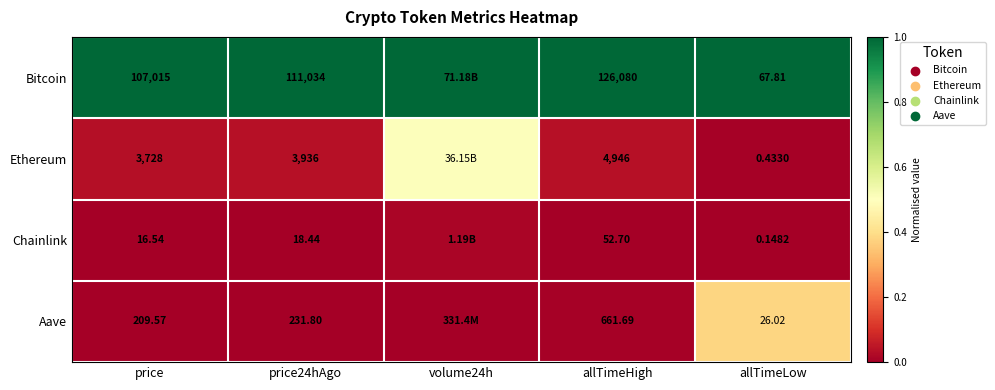

Which series changed the most between price24hAgo and allTimeHigh?

Bitcoin